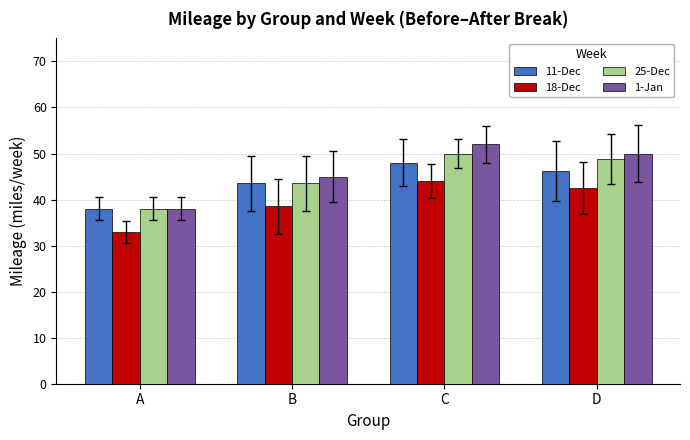

What is the average value of the 18-Dec series?

39.5